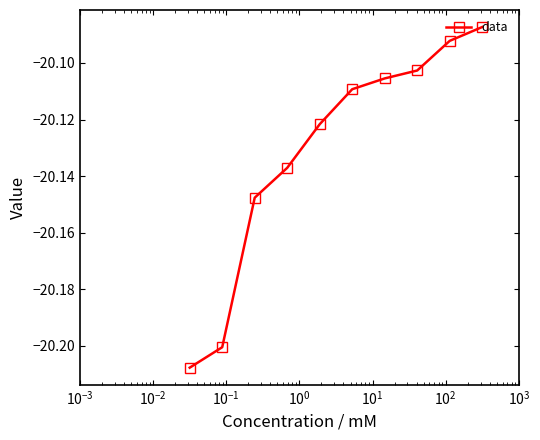

Does the chart have visible grid lines?

No